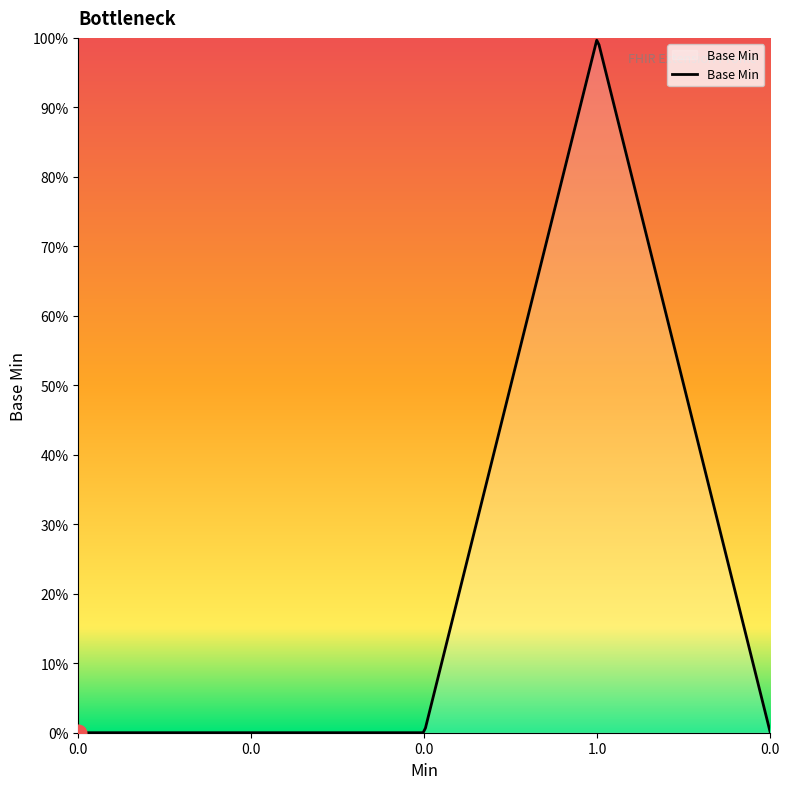

What is the value of the 4th point from the left?

1